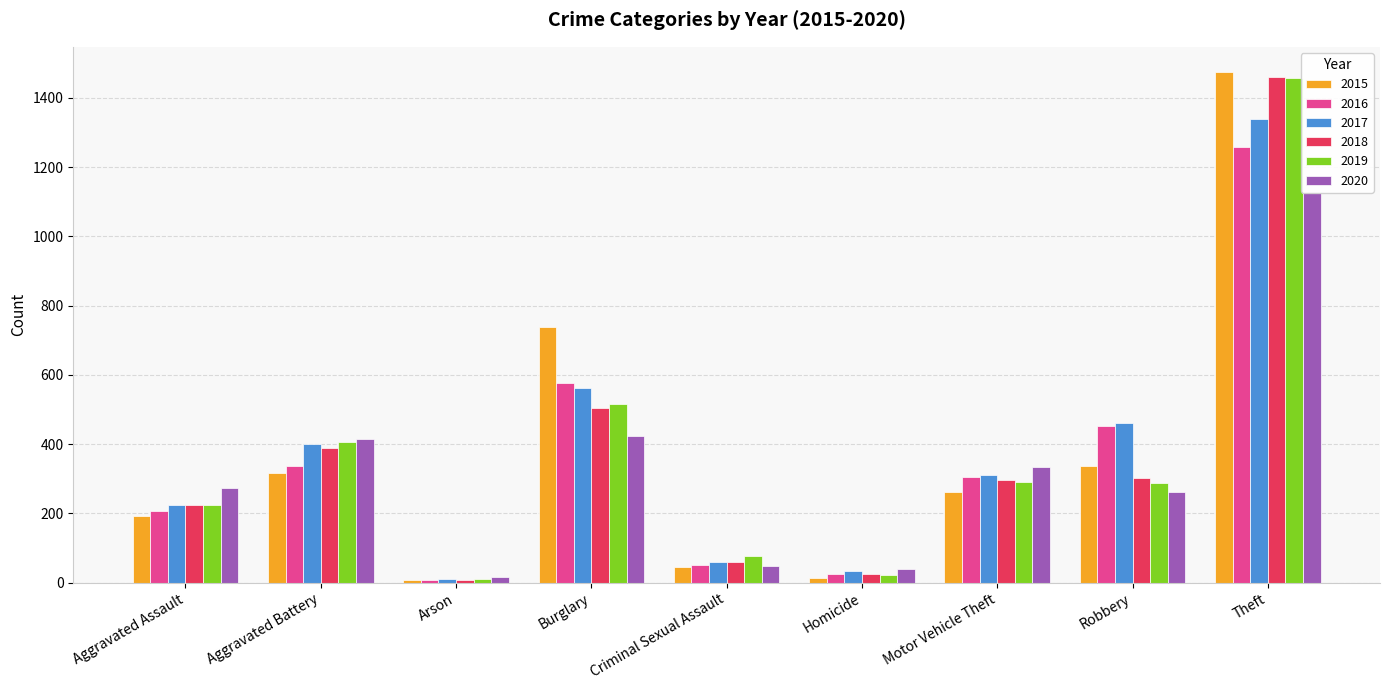

Is it true that 2017 equals 312 at Motor Vehicle Theft?

True